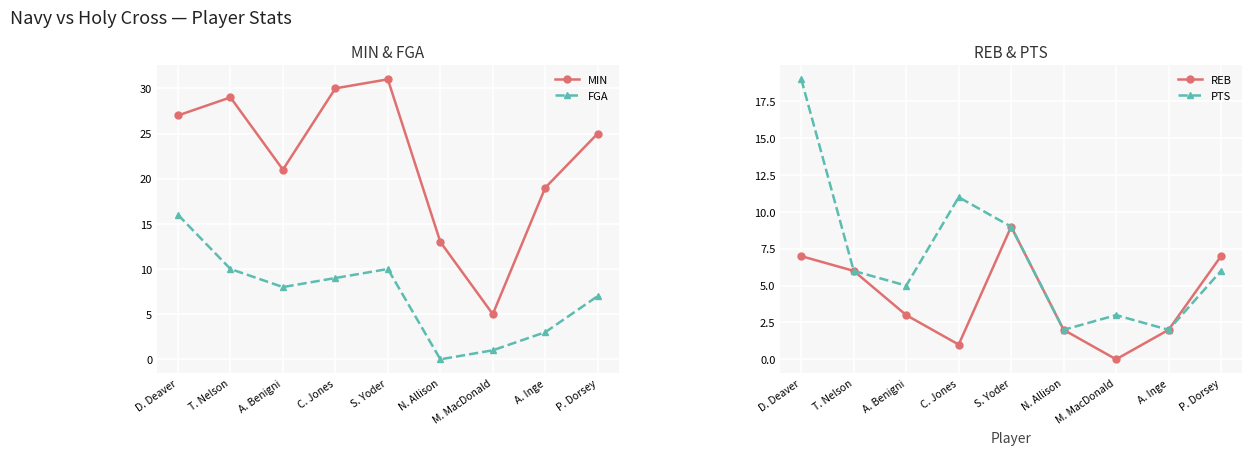

How many interior local valleys does the MIN series have?

2